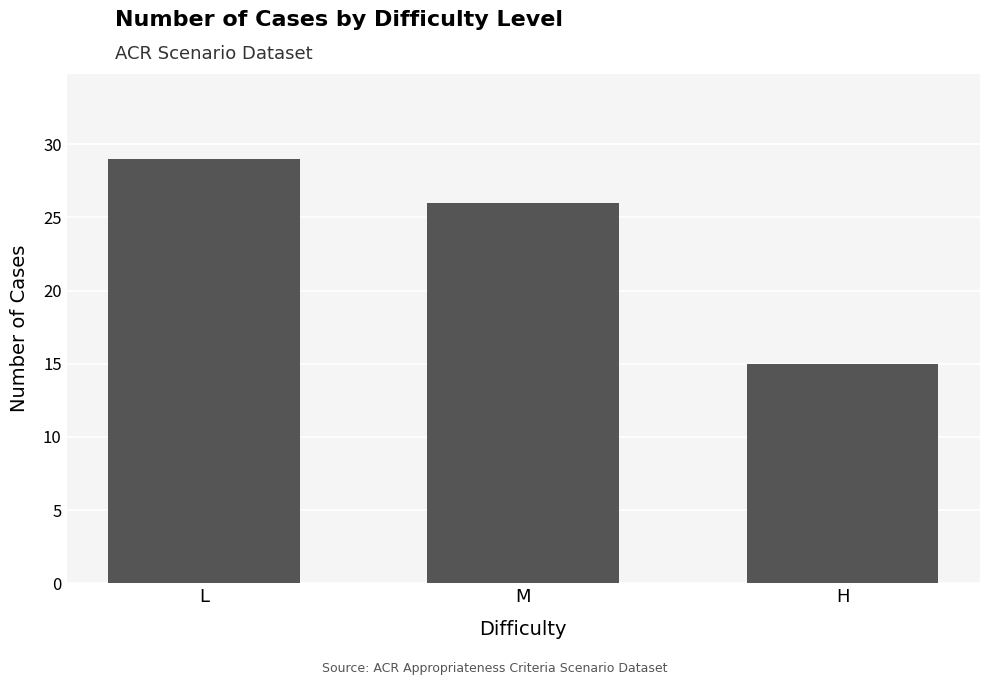

What value does the data have at M?

26